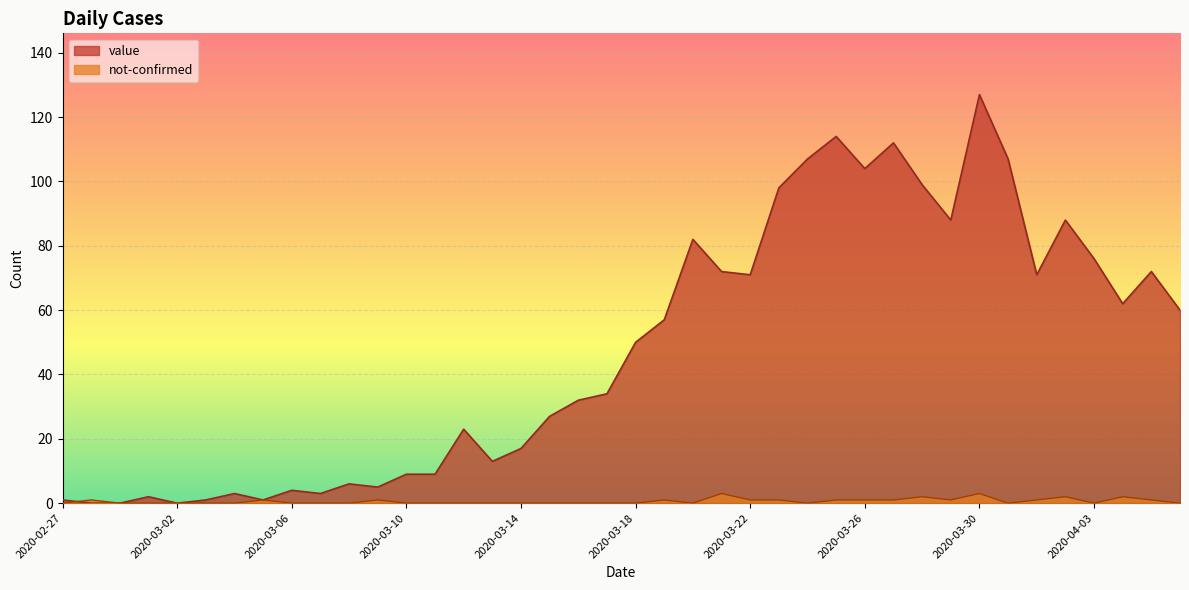

Reading right to left, extract all data points from this chart.

value: 2020-04-06=60	2020-04-05=72	2020-04-04=62	2020-04-03=76	2020-04-02=88	2020-04-01=71	2020-03-31=107	2020-03-30=127	2020-03-29=88	2020-03-28=99	2020-03-27=112	2020-03-26=104	2020-03-25=114	2020-03-24=107	2020-03-23=98	2020-03-22=71	2020-03-21=72	2020-03-20=82	2020-03-19=57	2020-03-18=50	2020-03-17=34	2020-03-16=32	2020-03-15=27	2020-03-14=17	2020-03-13=13	2020-03-12=23	2020-03-11=9	2020-03-10=9	2020-03-09=5	2020-03-08=6	2020-03-07=3	2020-03-06=4	2020-03-05=1	2020-03-04=3	2020-03-03=1	2020-03-02=0	2020-03-01=2	2020-02-29=0	2020-02-28=0	2020-02-27=1
not-confirmed: 2020-04-06=0	2020-04-05=1	2020-04-04=2	2020-04-03=0	2020-04-02=2	2020-04-01=1	2020-03-31=0	2020-03-30=3	2020-03-29=1	2020-03-28=2	2020-03-27=1	2020-03-26=1	2020-03-25=1	2020-03-24=0	2020-03-23=1	2020-03-22=1	2020-03-21=3	2020-03-20=0	2020-03-19=1	2020-03-18=0	2020-03-17=0	2020-03-16=0	2020-03-15=0	2020-03-14=0	2020-03-13=0	2020-03-12=0	2020-03-11=0	2020-03-10=0	2020-03-09=1	2020-03-08=0	2020-03-07=0	2020-03-06=0	2020-03-05=1	2020-03-04=0	2020-03-03=0	2020-03-02=0	2020-03-01=0	2020-02-29=0	2020-02-28=1	2020-02-27=0